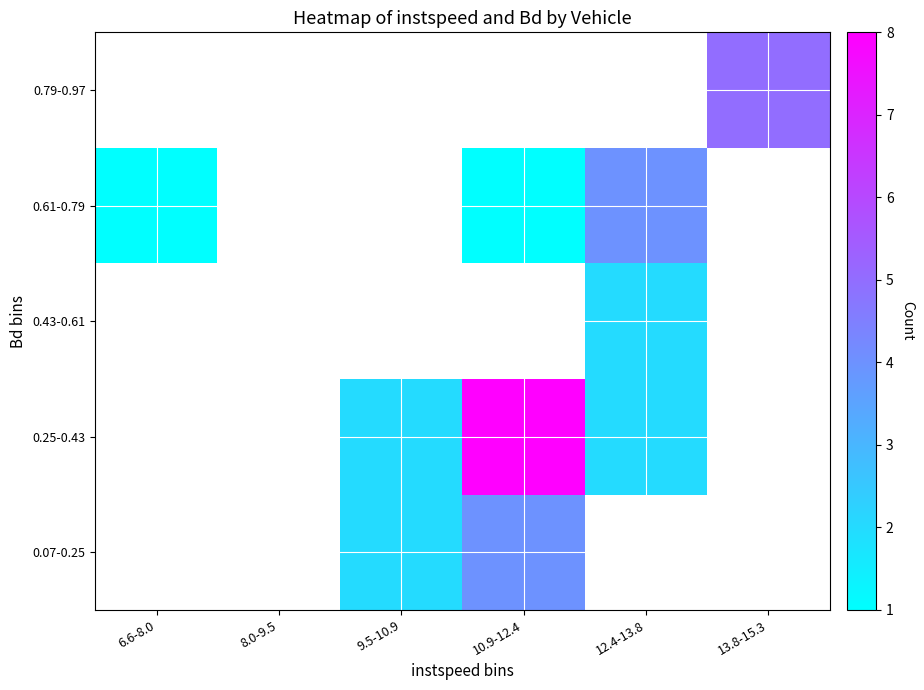

Which label corresponds to the largest value in the chart?

10.9-12.4